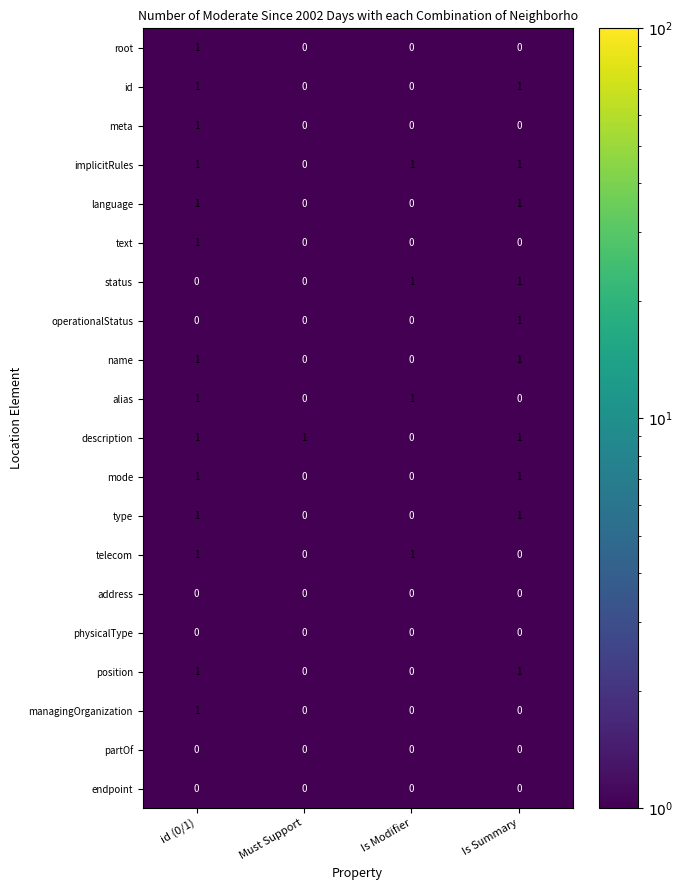

How many distinct data groups are displayed?

20